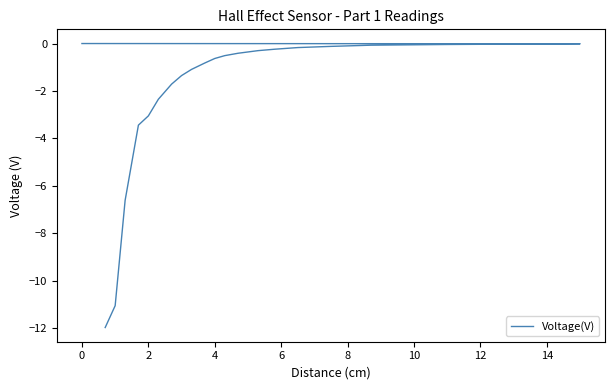

How many categories are shown in the chart?

21